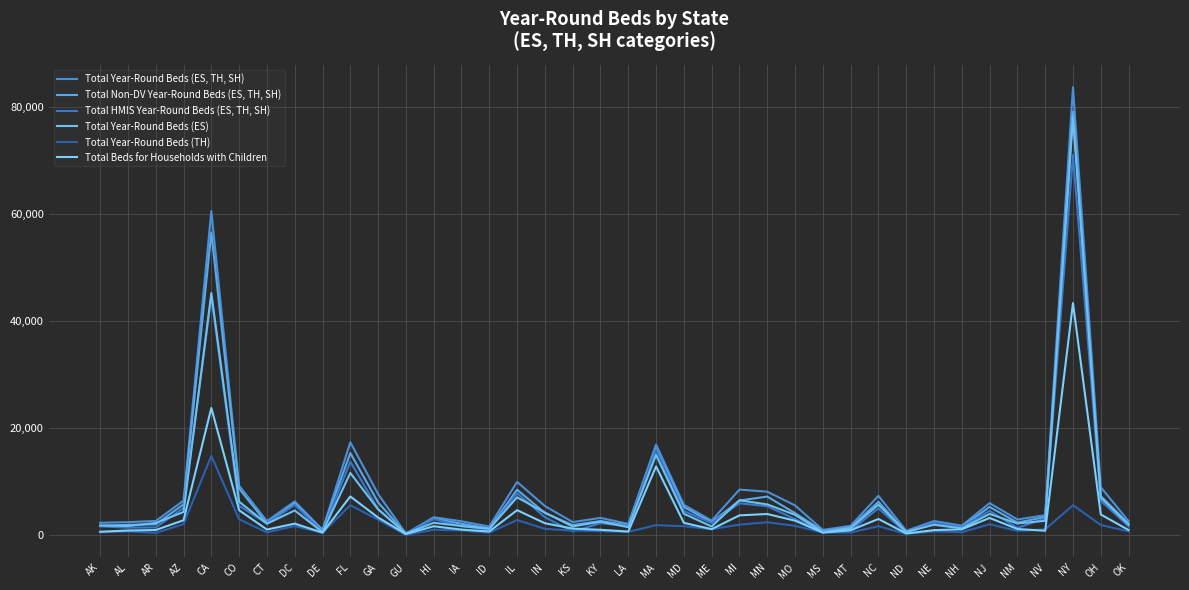

Is this an area chart (filled region under the line)?

No